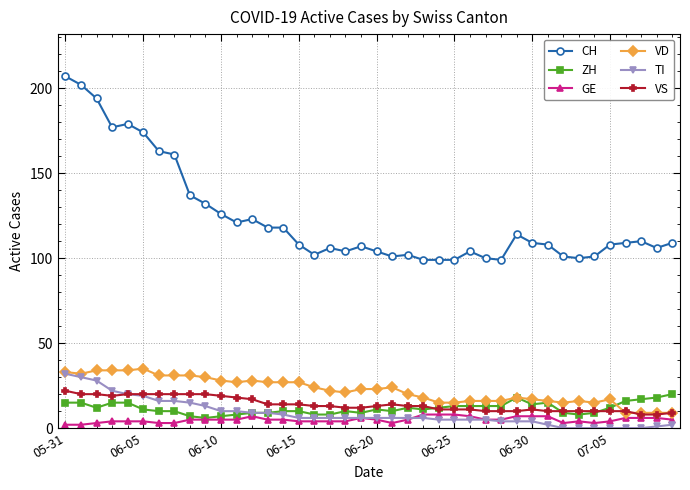

True or false: VD has more than 1 interior local peaks.

True